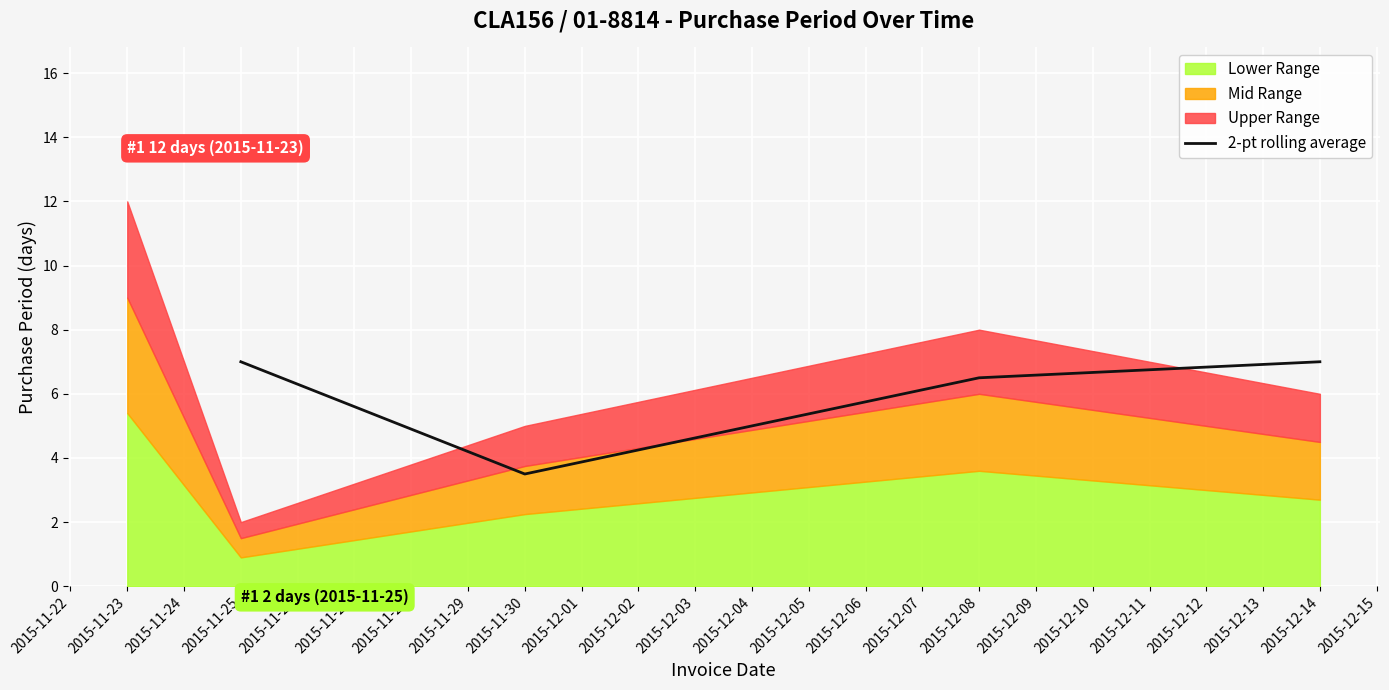

In 2-pt rolling average, how many points are lower than both neighbors (excluding endpoints)?

1